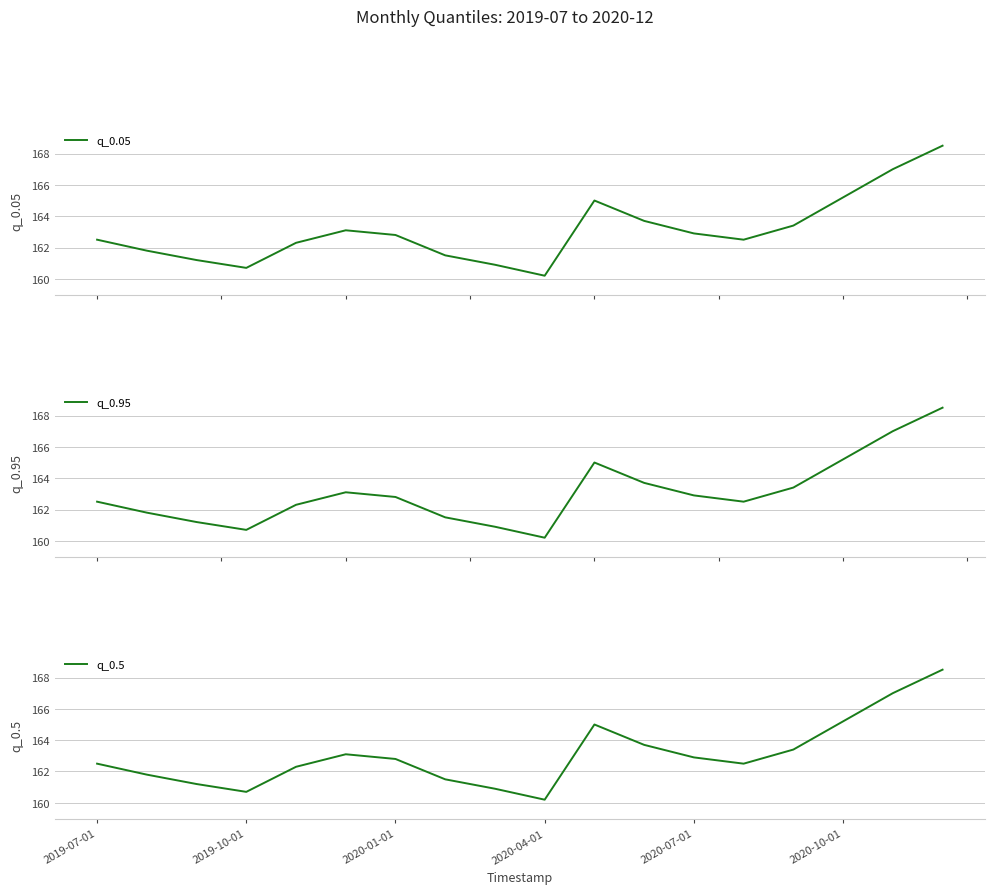

What is the average value of the q_0.95 series?

163.1